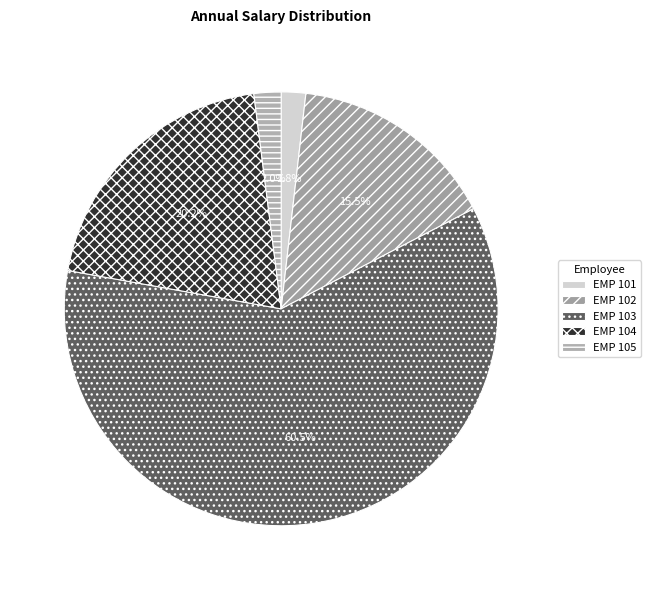

True or false: EMP 104 accounts for 33% of the total.

False